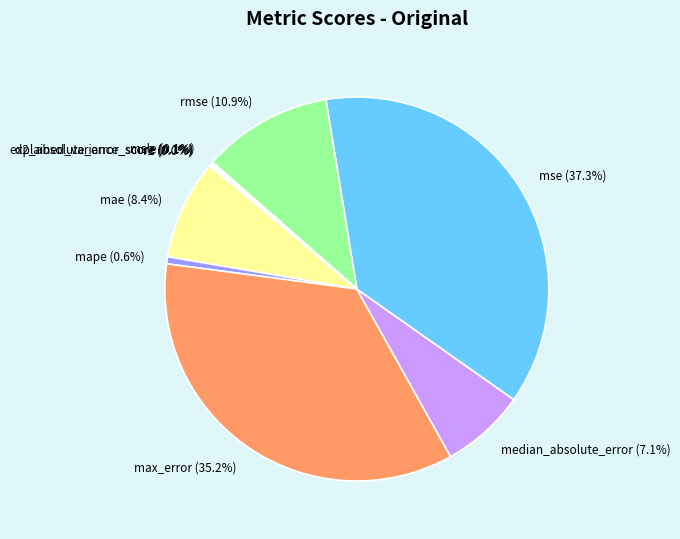

What is the largest slice in the pie chart?

mse